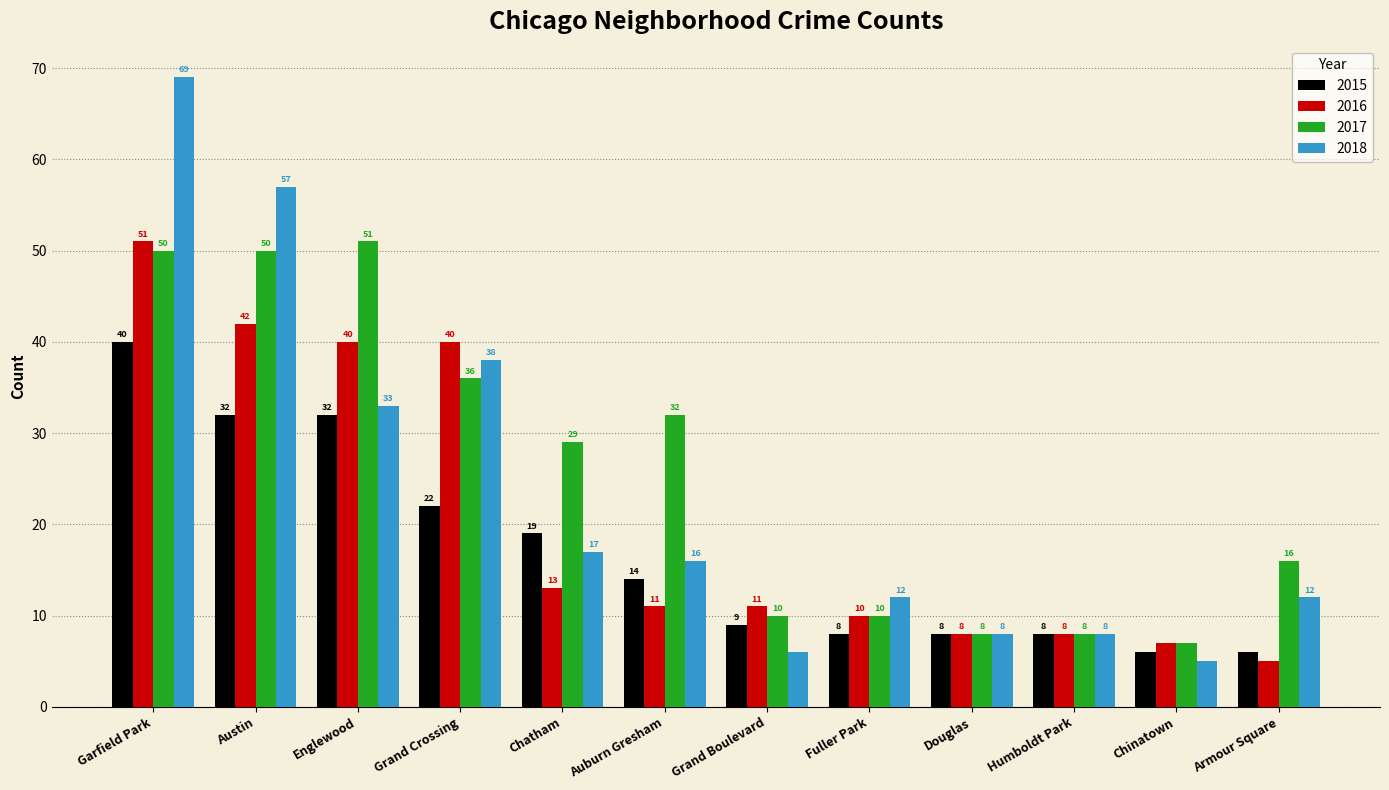

What is the greatest value displayed?

69